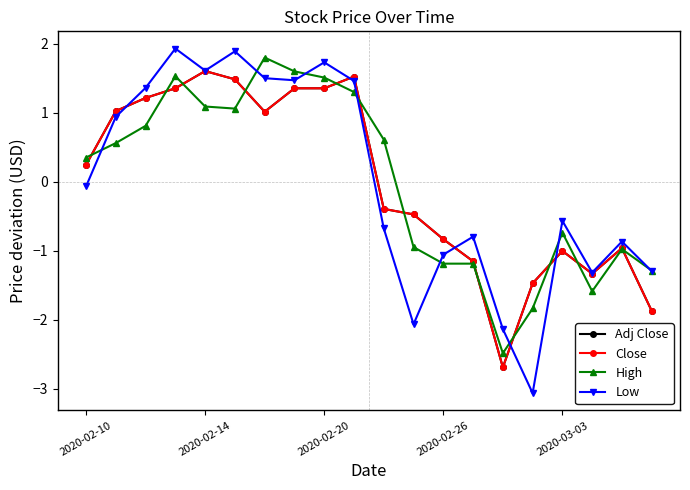

True or false: Adj Close and Close intersect in this chart.

False